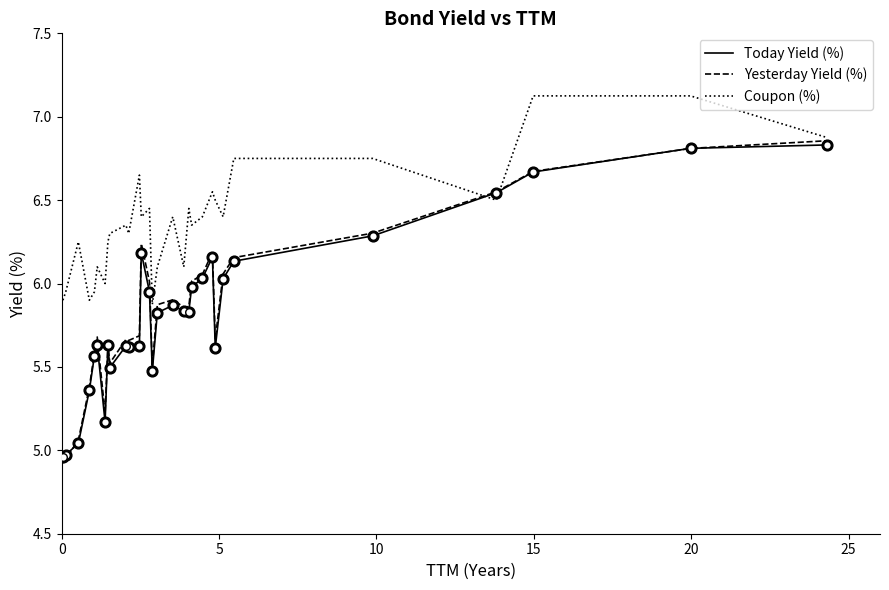

Which series has the largest total across all categories?

Coupon (%)